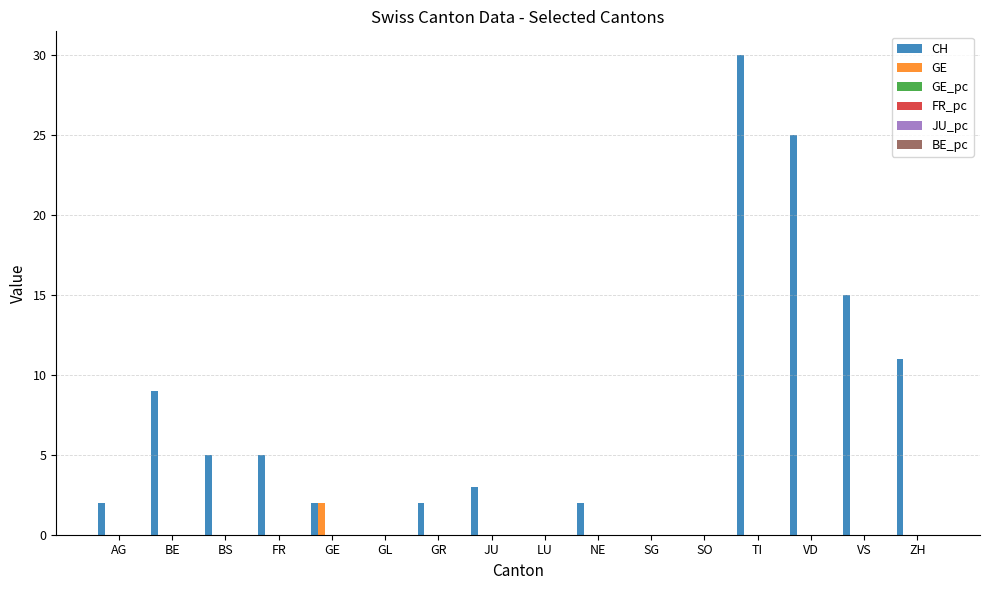

What is the greatest value displayed?

30.0